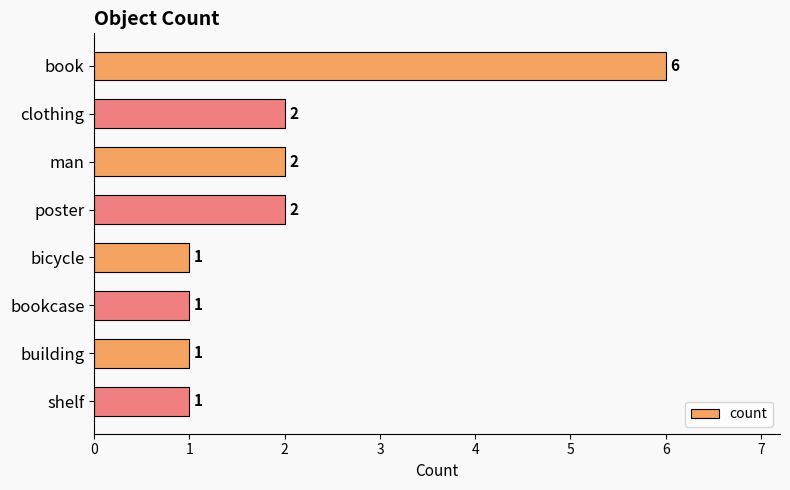

Does the chart contain stacked bars?

No